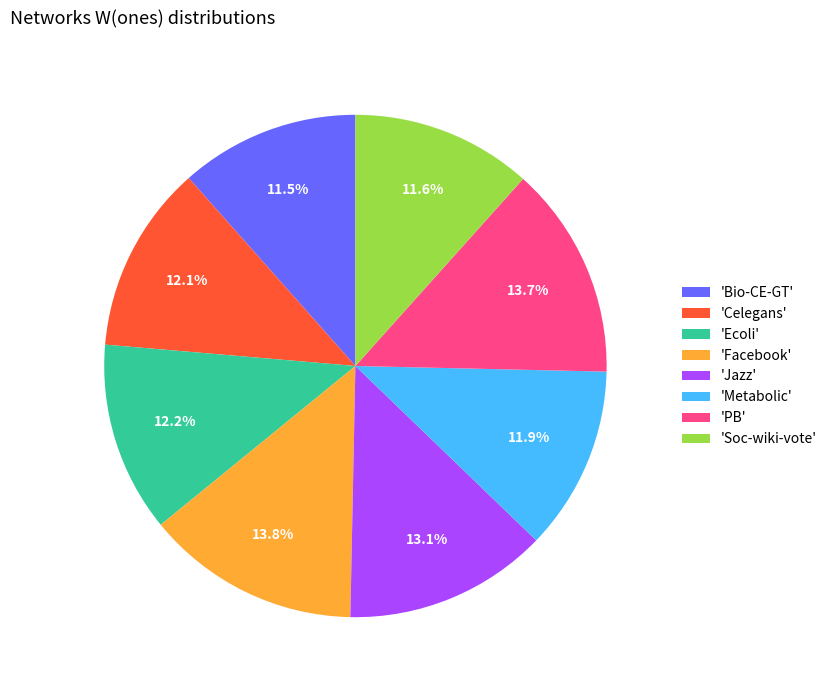

Is 'Ecoli' the majority of the pie?

No